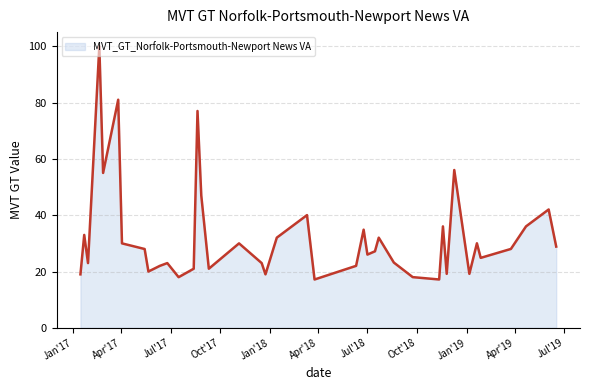

What is the difference between the maximum and minimum values?

82.8